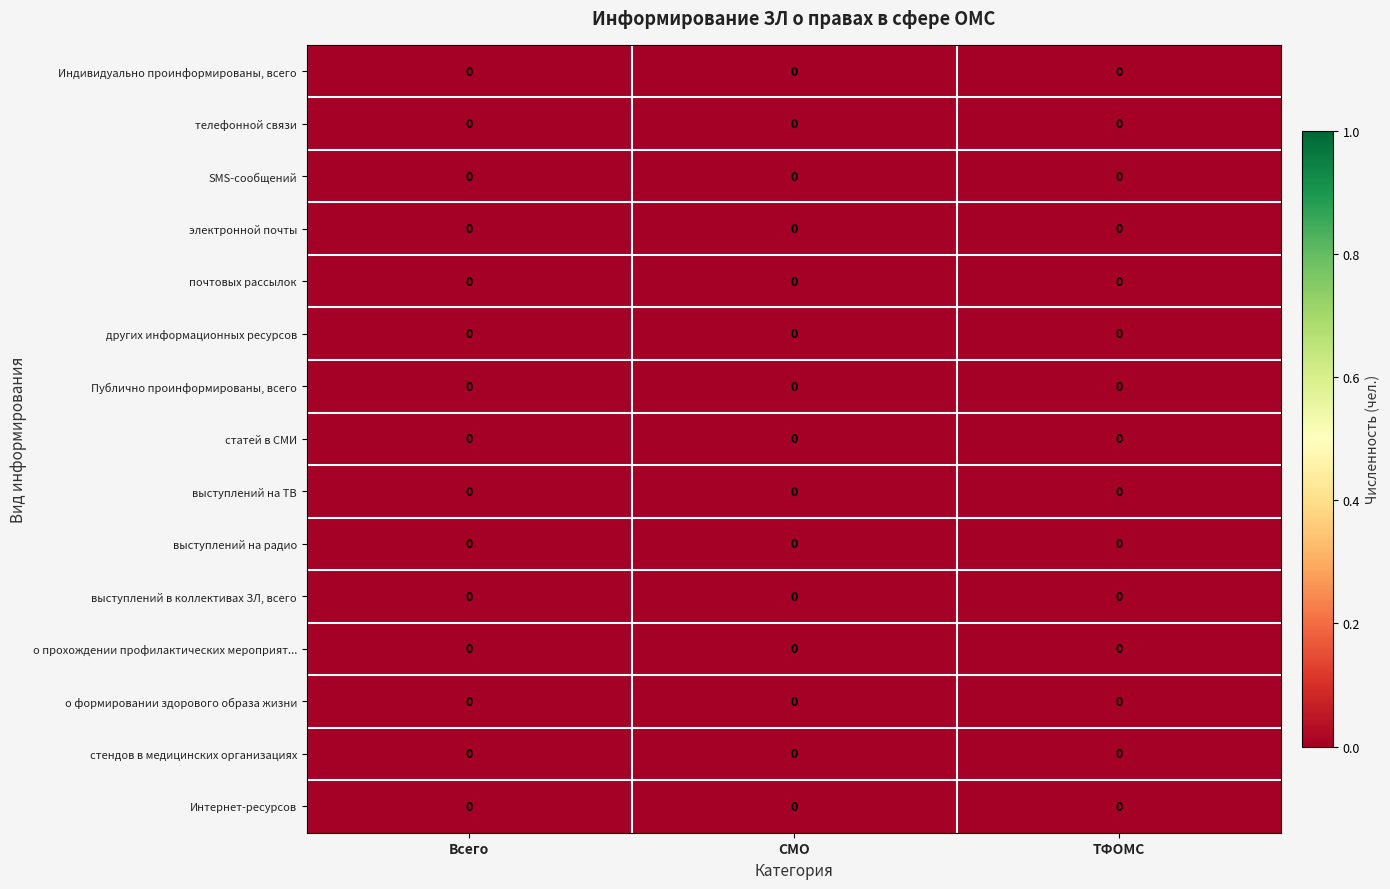

List the labels in order of Публично проинформированы, всего value, largest first.

ТФОМС, Всего, СМО